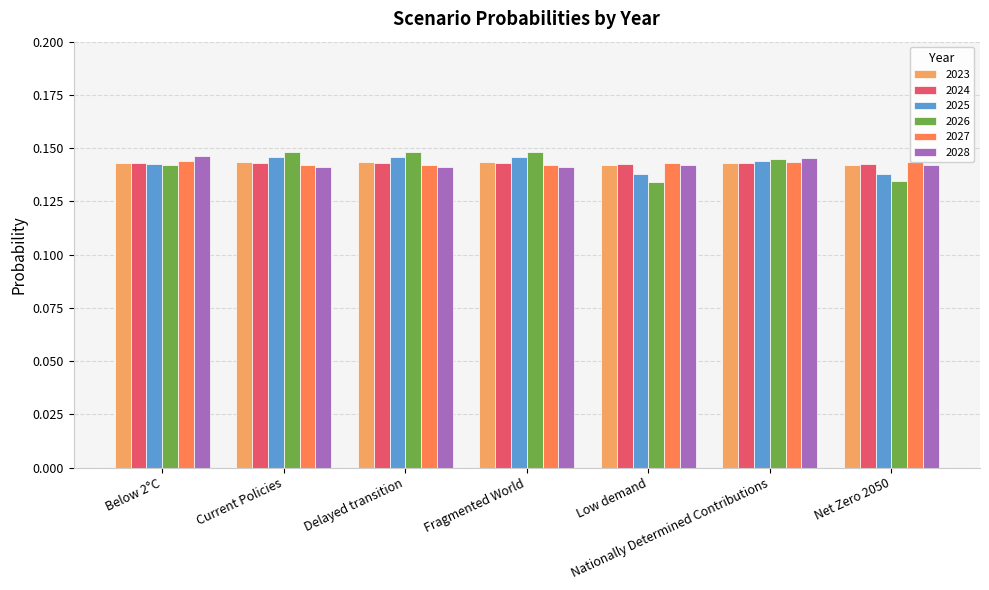

Count the 2025 values in the range 0 to 1.

7